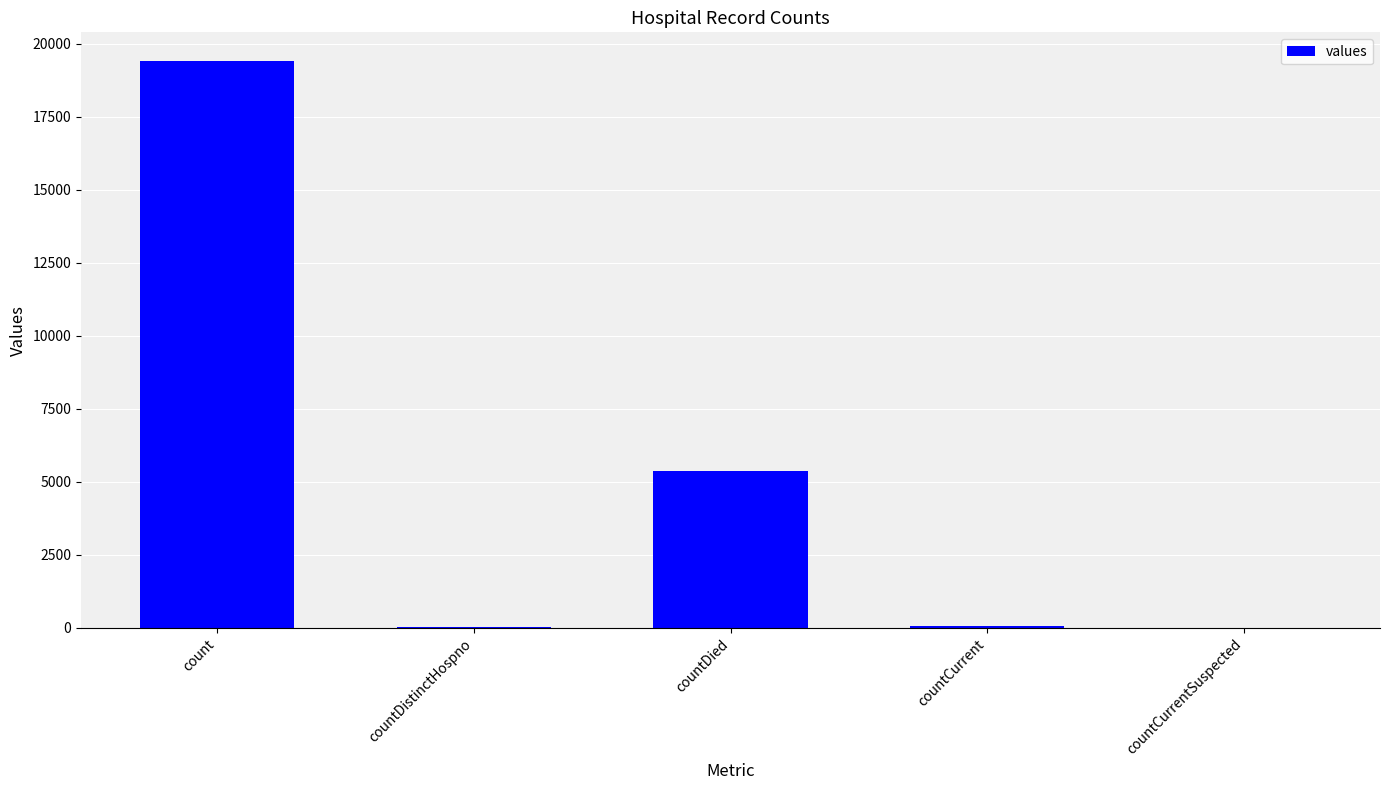

Are the bars horizontal?

No